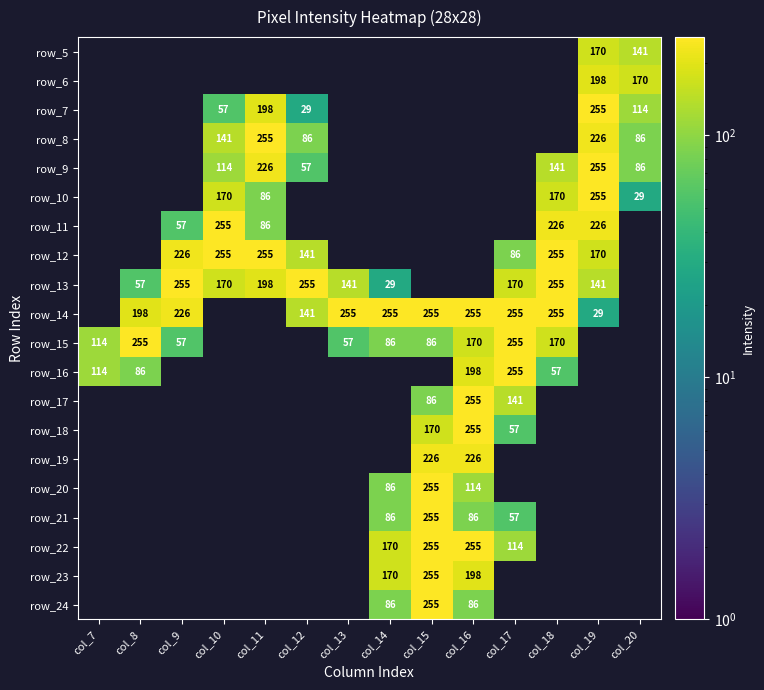

What is the sum of the row_8 values at col_10 and col_20?

227